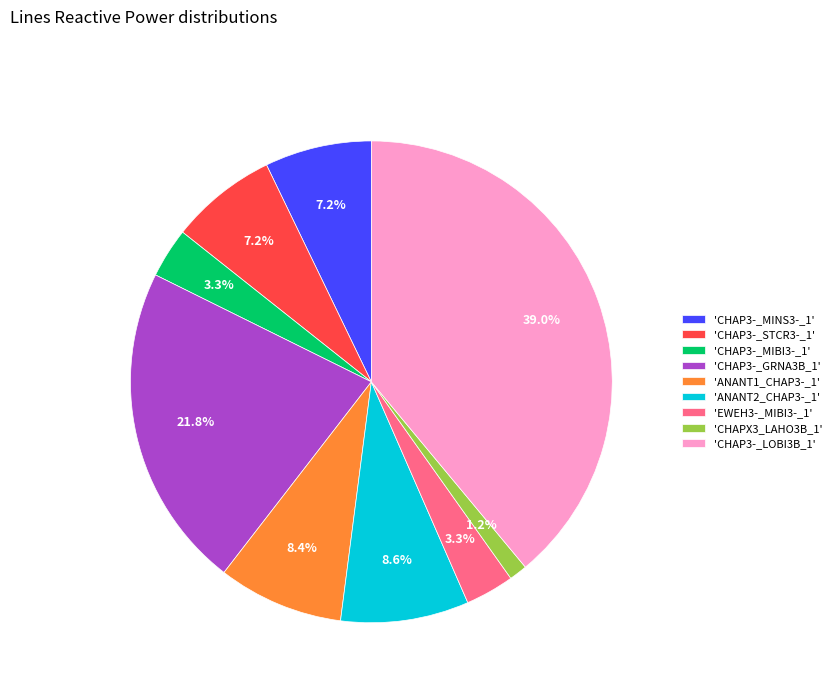

Combined, do 'CHAP3-_GRNA3B_1' and 'EWEH3-_MIBI3-_1' account for over 50%?

No